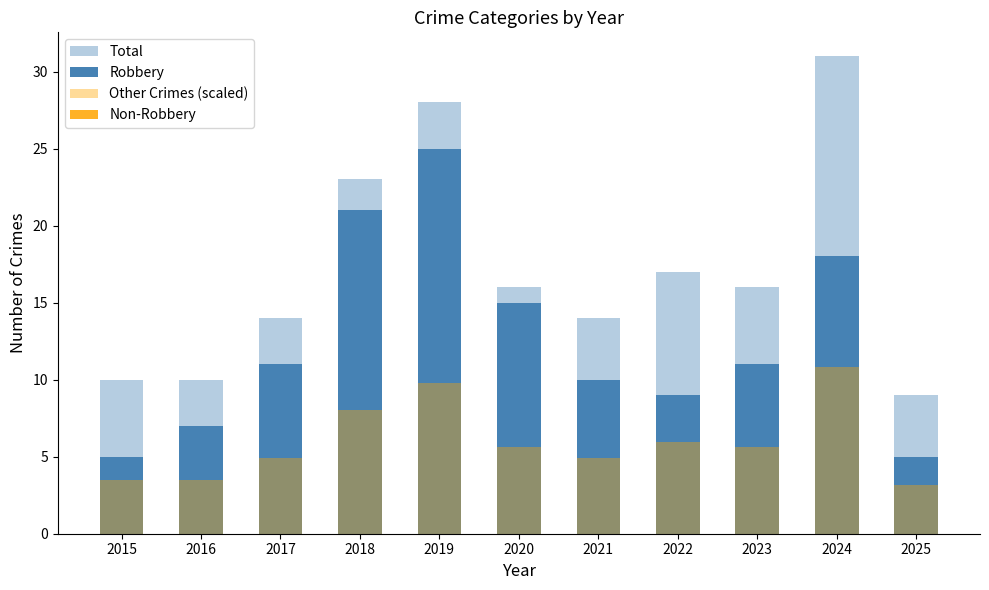

Rank the series by their average value, from highest to lowest.

Total, Robbery, Other Crimes (scaled), Non-Robbery